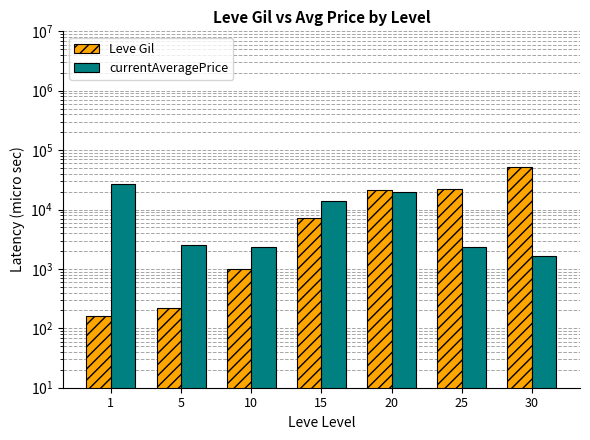

List the series in order of their overall mean, highest first.

Leve Gil, currentAveragePrice